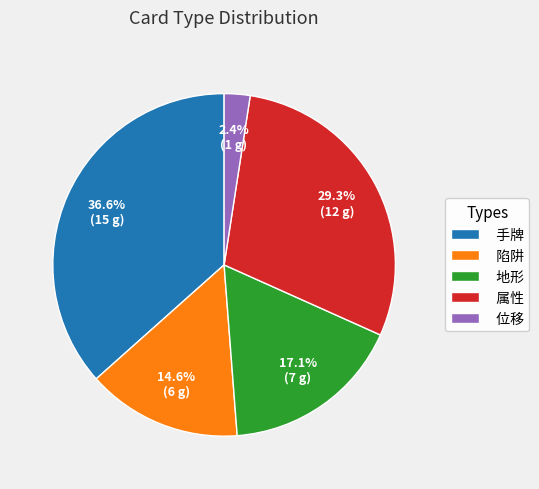

Is there a majority slice in this chart?

No